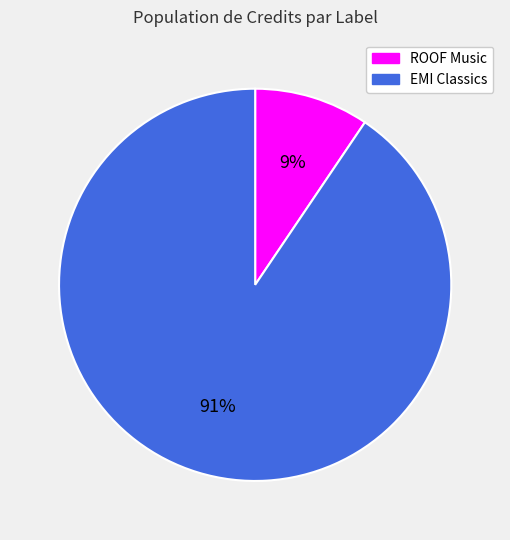

To the nearest percent, what is the average slice percentage?

50%